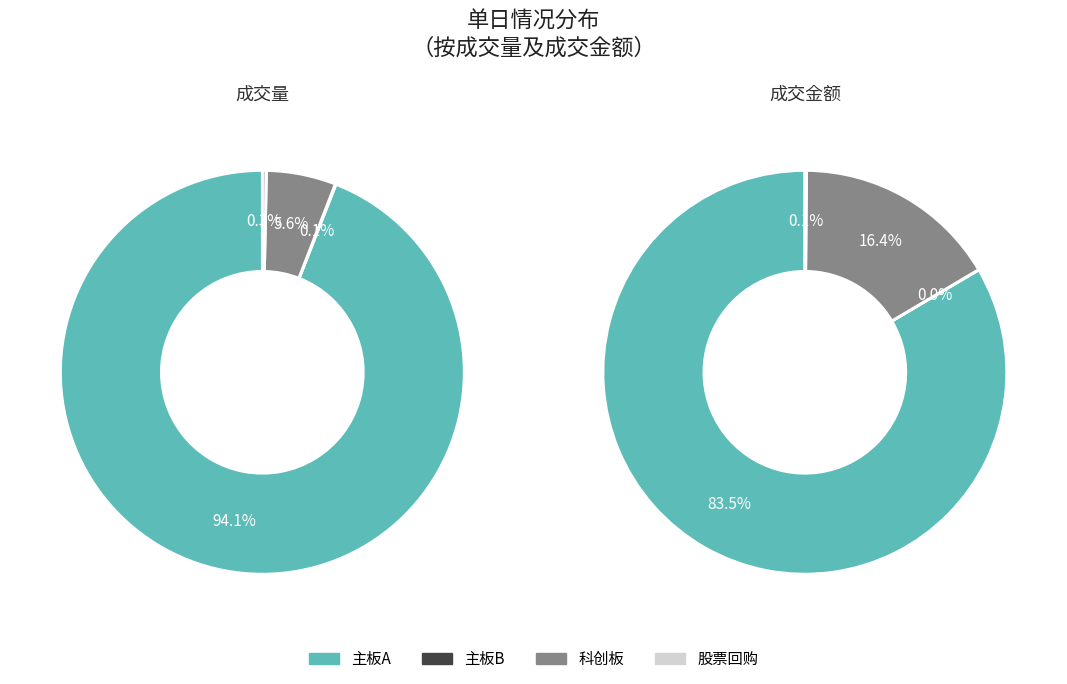

How many slices are in this pie chart?

8